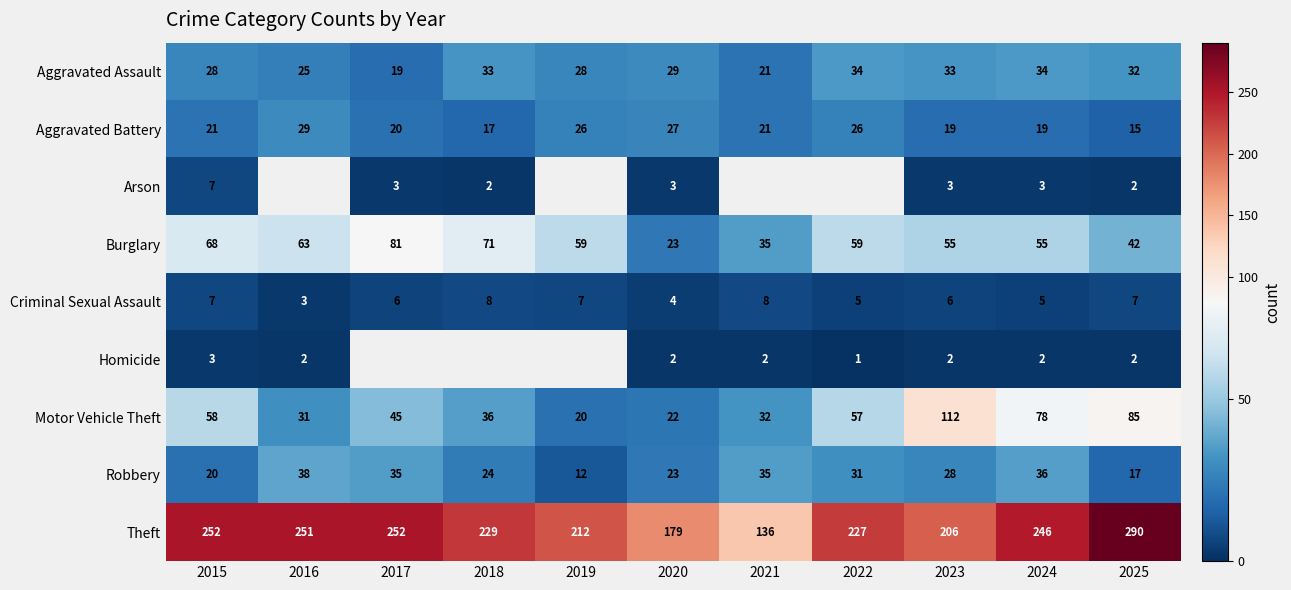

Where does the Criminal Sexual Assault series first go above 6?

2015